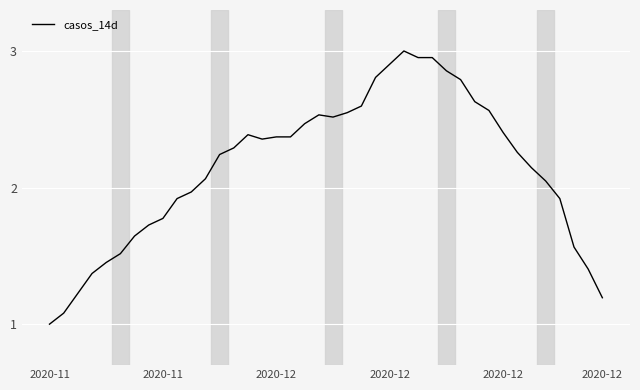

What is the minimum value shown in the chart?

1.0